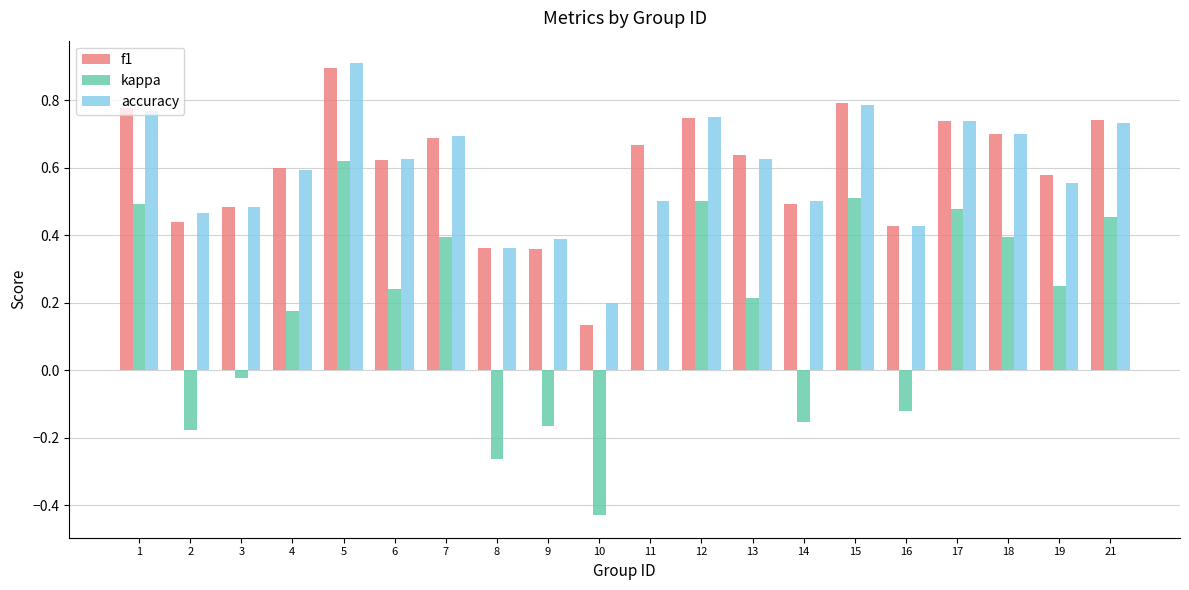

At which category is the sum across all series the highest?

5